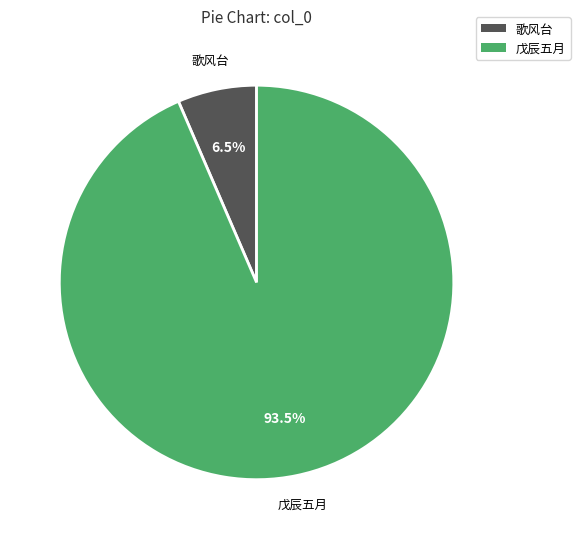

How many segments does this pie chart have?

2